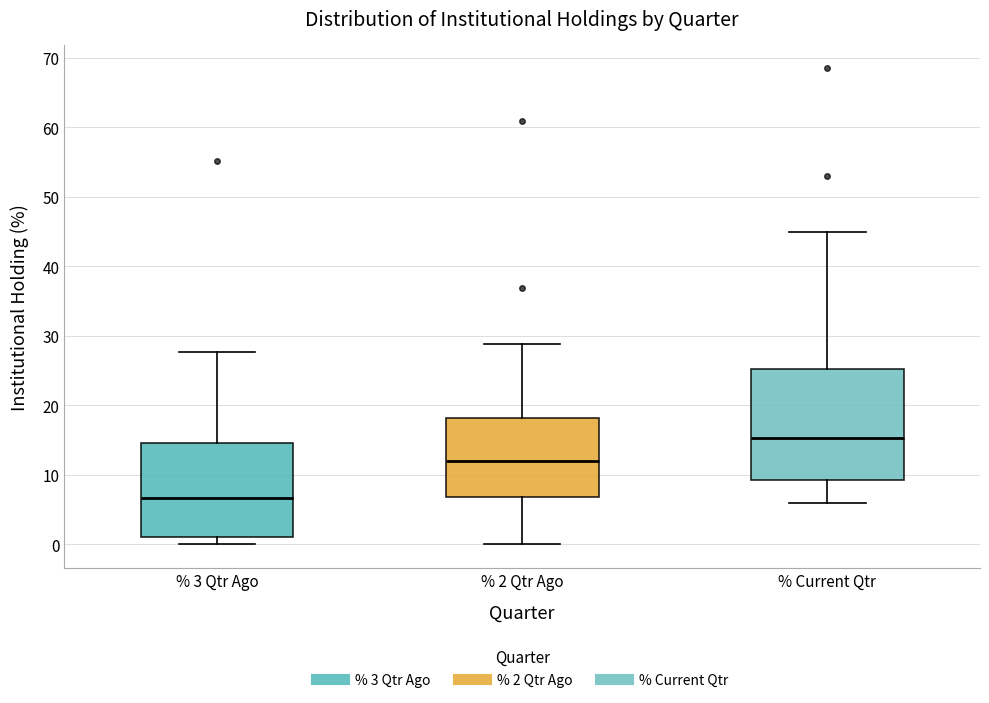

Which box's median line is the highest?

% Current Qtr